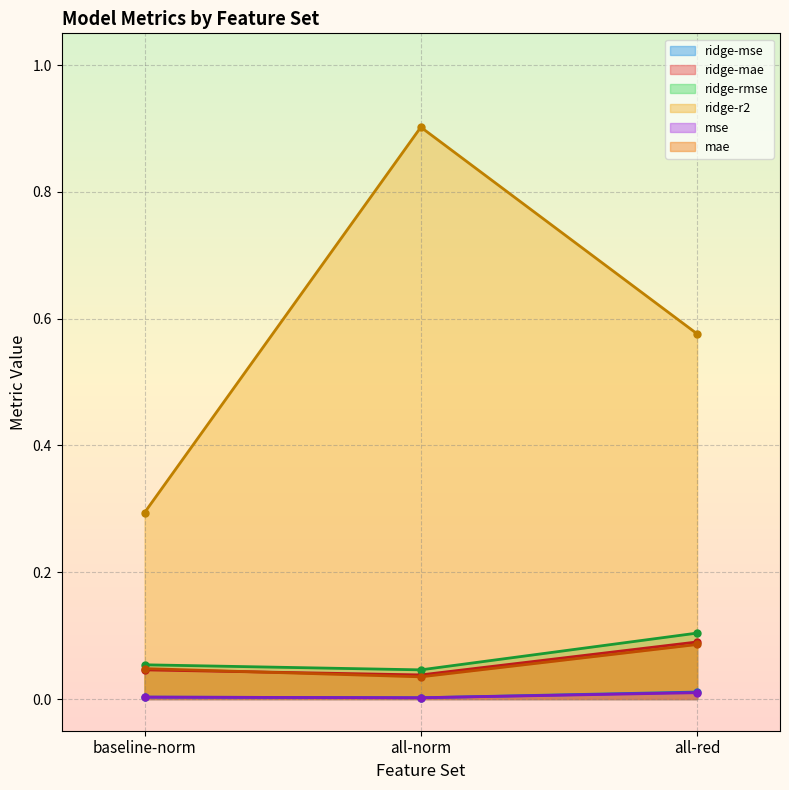

What are all the series names shown in the legend?

ridge-mse, ridge-mae, ridge-rmse, ridge-r2, mse, mae